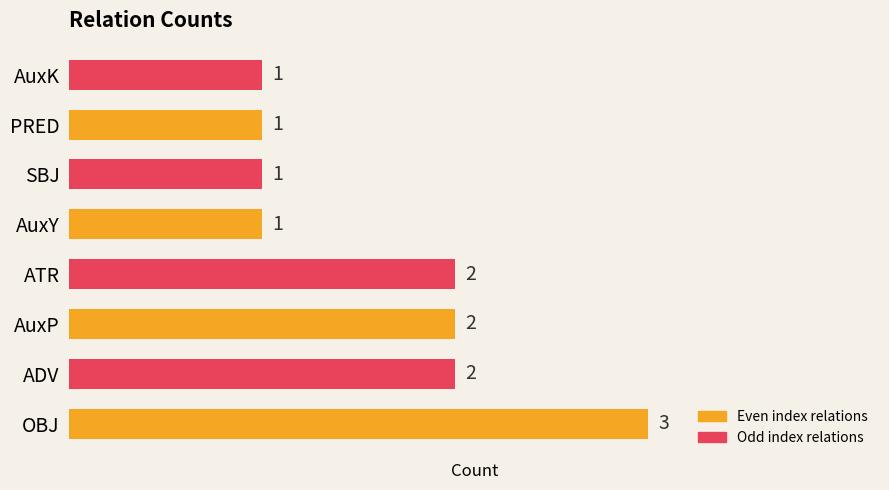

The chart shows a value of 1 at PRED. True or false?

True